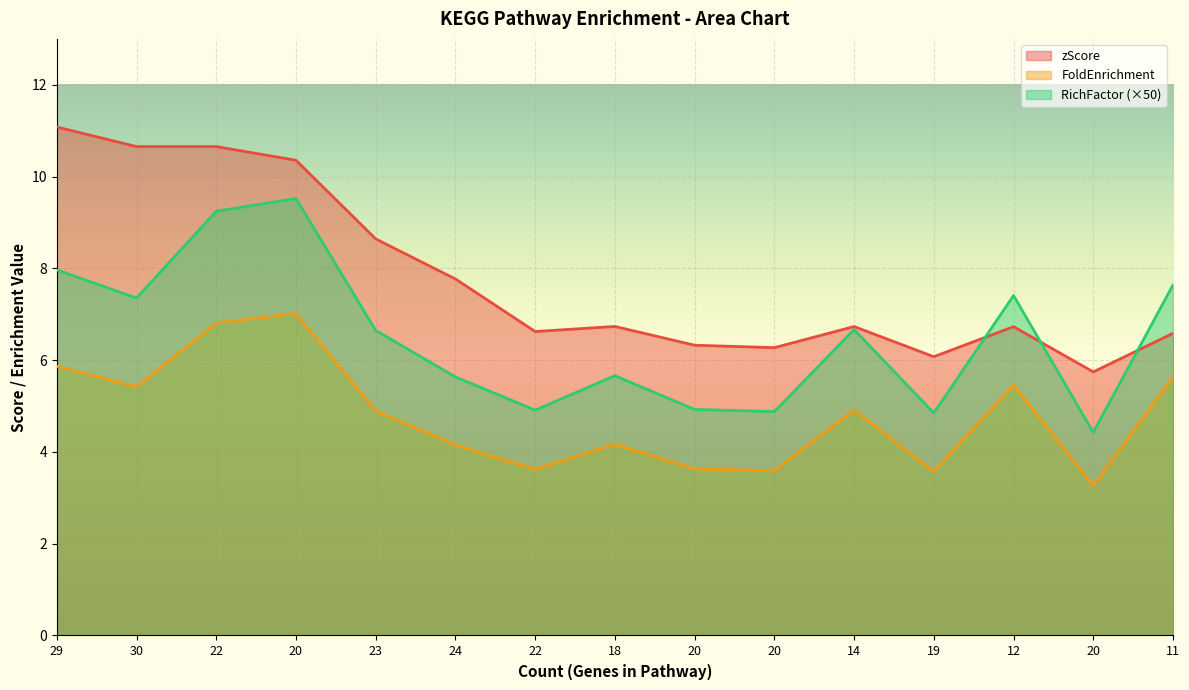

True or false: FoldEnrichment and RichFactor intersect in this chart.

False